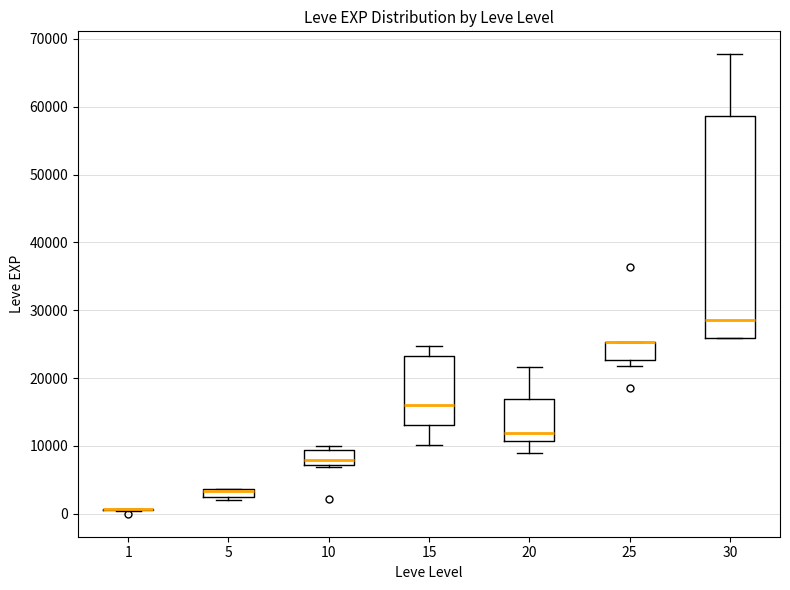

Where does the median line of the box at x = 30 sit on the y-axis? The values are not printed on the chart, so give them approximately, as read against the axis.

29000